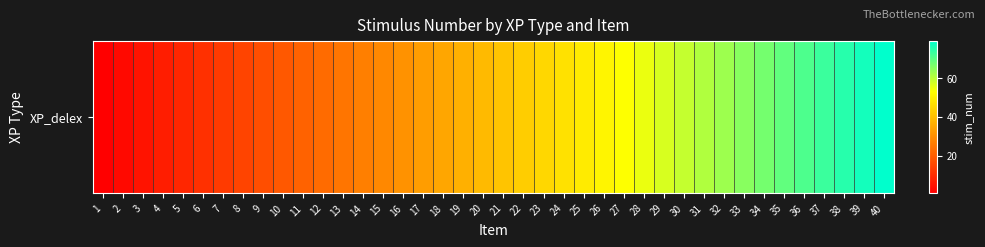

What is the minimum value shown in the chart?

1